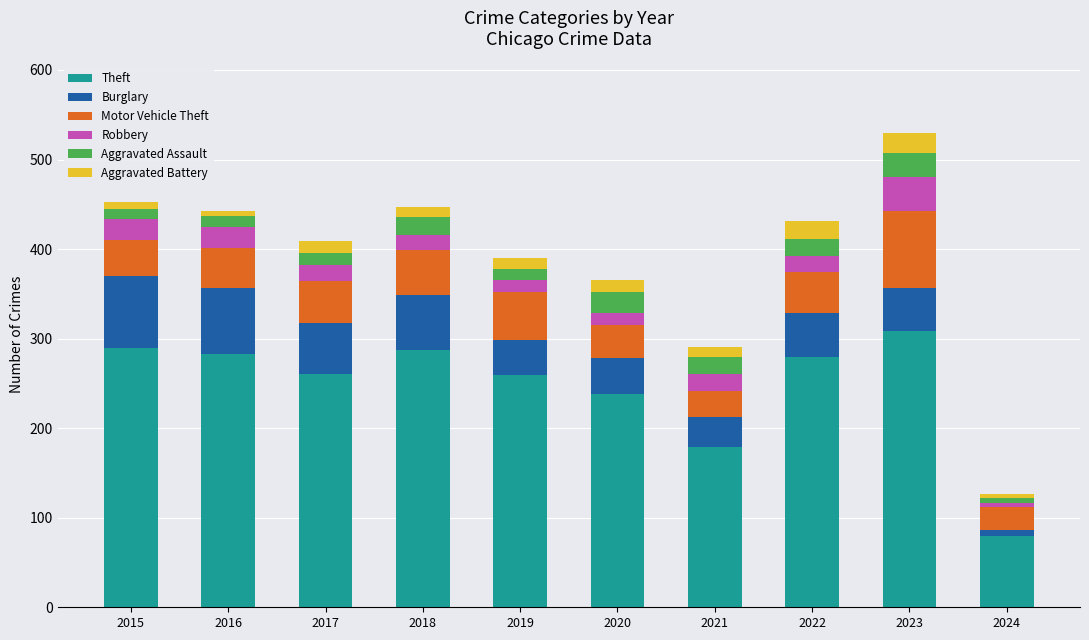

How many categories are shown in the chart?

10